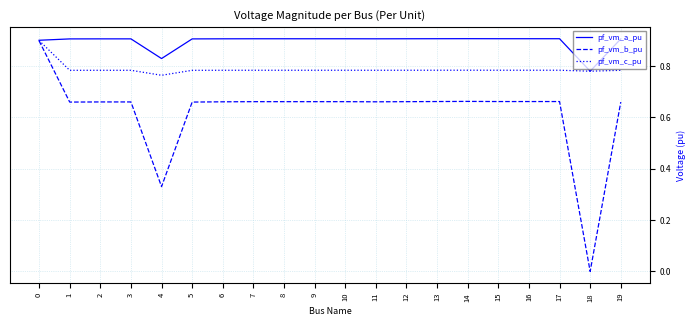

At how many categories does at least one series exceed 0?

20